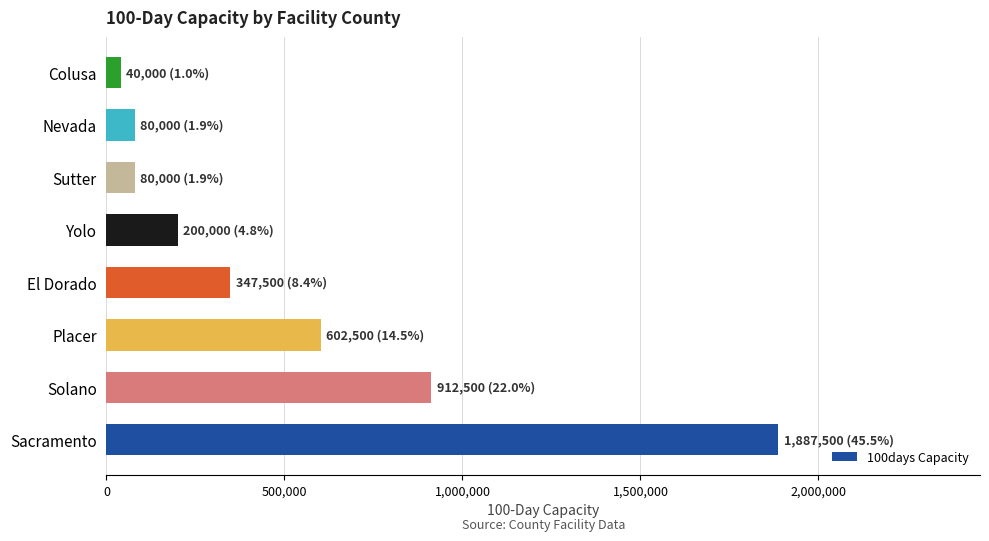

Reading bottom to top, what are all the values shown in this chart?

1887500	912500	602500	347500	200000	80000	80000	40000